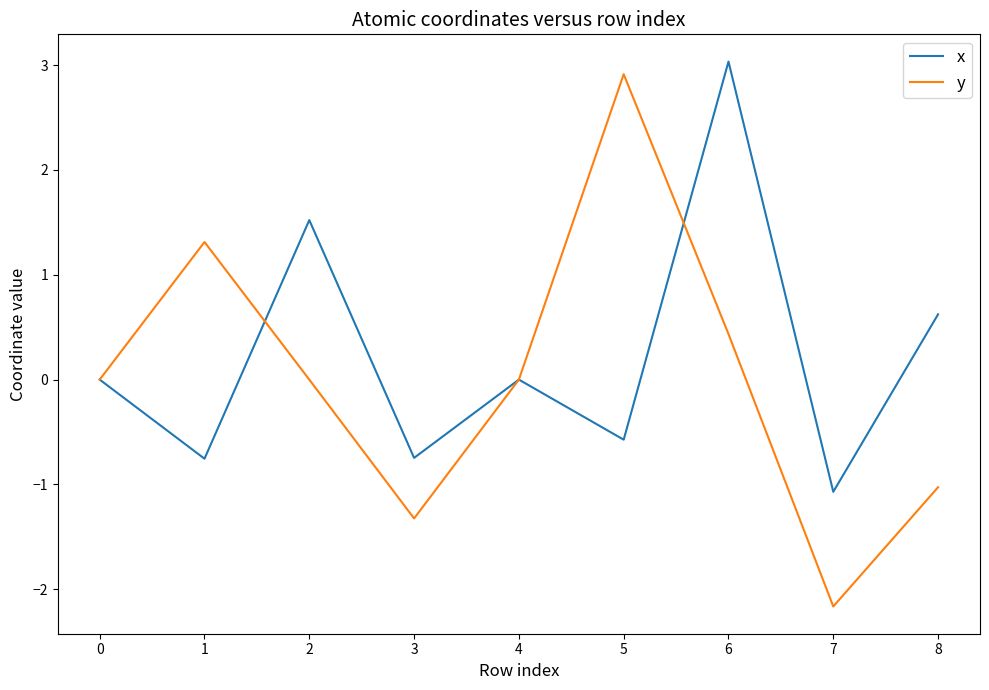

How many interior local valleys does the y series have?

2